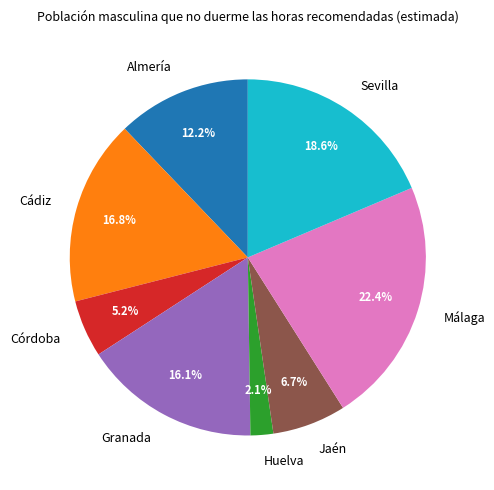

The Málaga slice represents 22% of the pie. True or false?

True